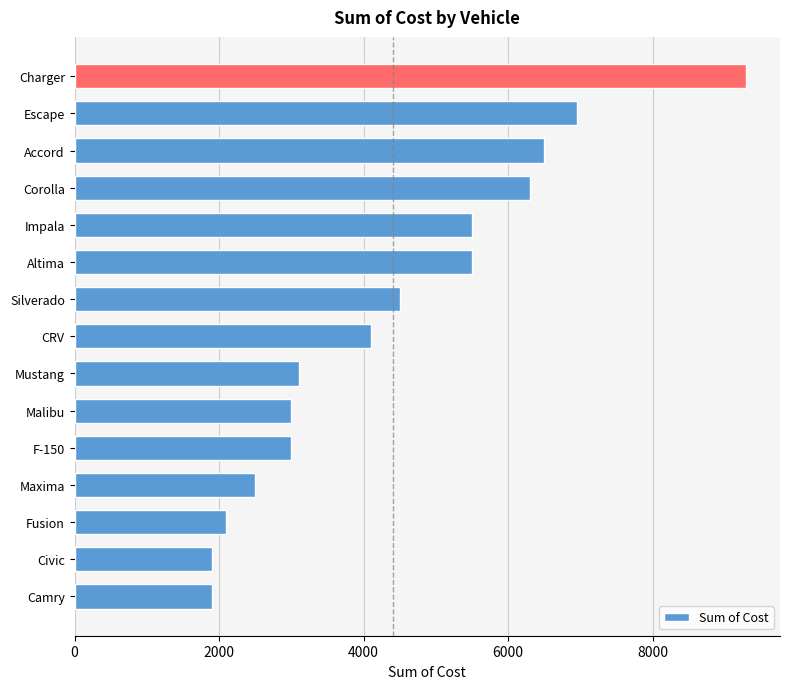

Reading bottom to top, what are all the values shown in this chart?

Camry=1900	Civic=1900	Fusion=2100	Maxima=2500	F-150=3000	Malibu=3000	Mustang=3100	CRV=4100	Silverado=4500	Altima=5500	Impala=5500	Corolla=6300	Accord=6500	Escape=6950	Charger=9300